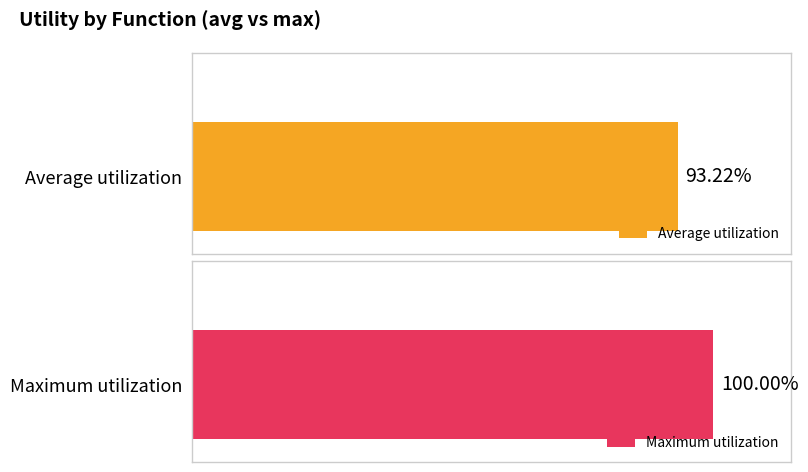

Which series has the largest range (max minus min)?

max